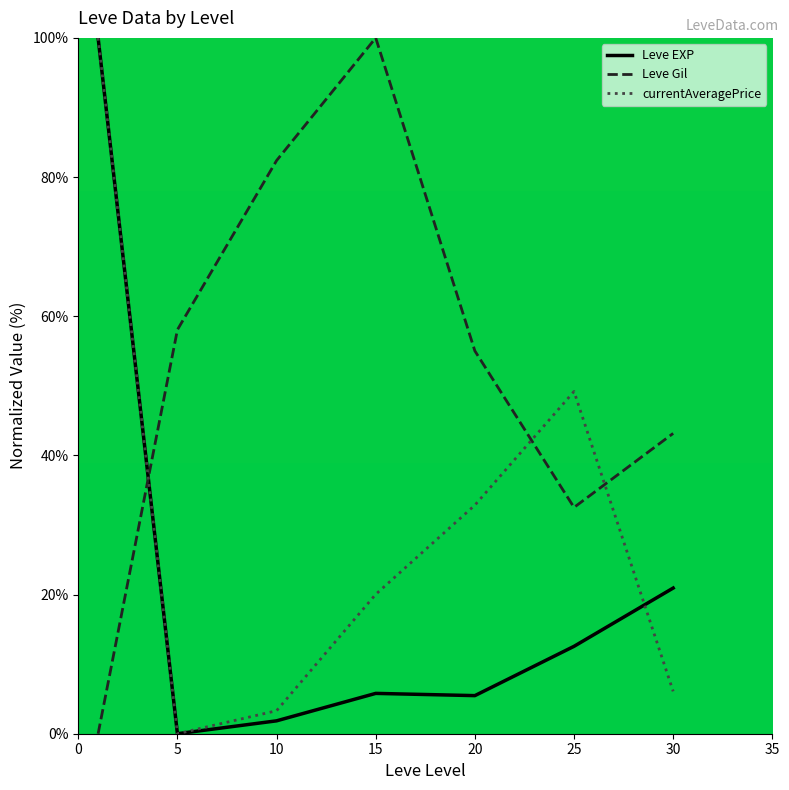

After their last crossing, which series has the higher values: Leve Gil or currentAveragePrice?

Leve Gil